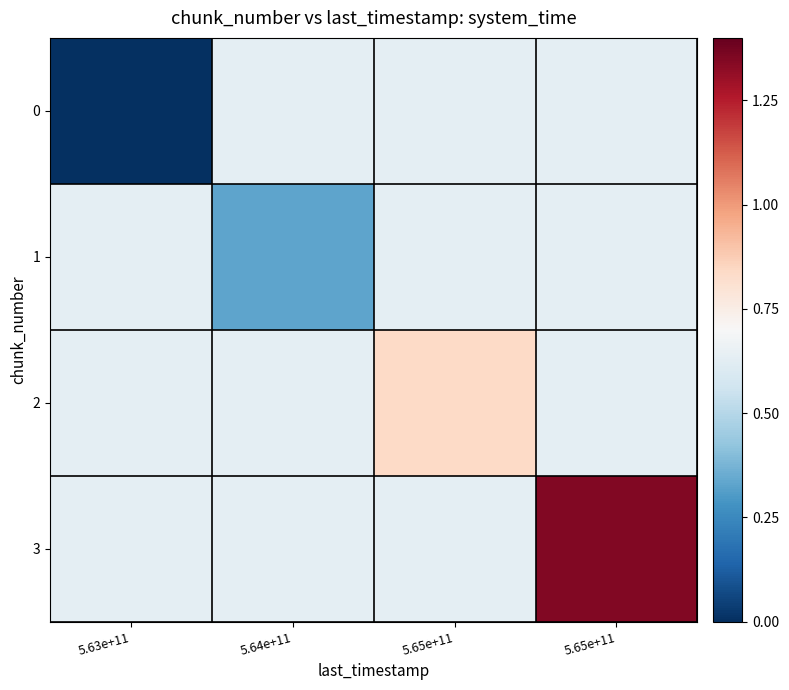

Reading right to left, what are all the values shown in this chart?

0: 5.65e+11=0.6	5.65e+11=0.6	5.64e+11=0.6	5.63e+11=0.0
1: 5.65e+11=0.6	5.65e+11=0.6	5.64e+11=0.3	5.63e+11=0.6
2: 5.65e+11=0.6	5.65e+11=0.8	5.64e+11=0.6	5.63e+11=0.6
3: 5.65e+11=1.4	5.65e+11=0.6	5.64e+11=0.6	5.63e+11=0.6